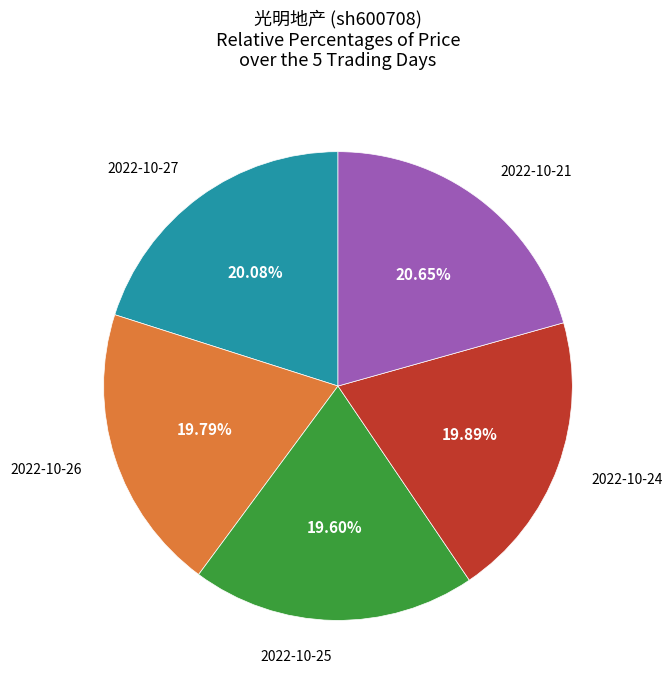

Rank the categories by value from highest to lowest.

2022-10-21, 2022-10-27, 2022-10-24, 2022-10-26, 2022-10-25